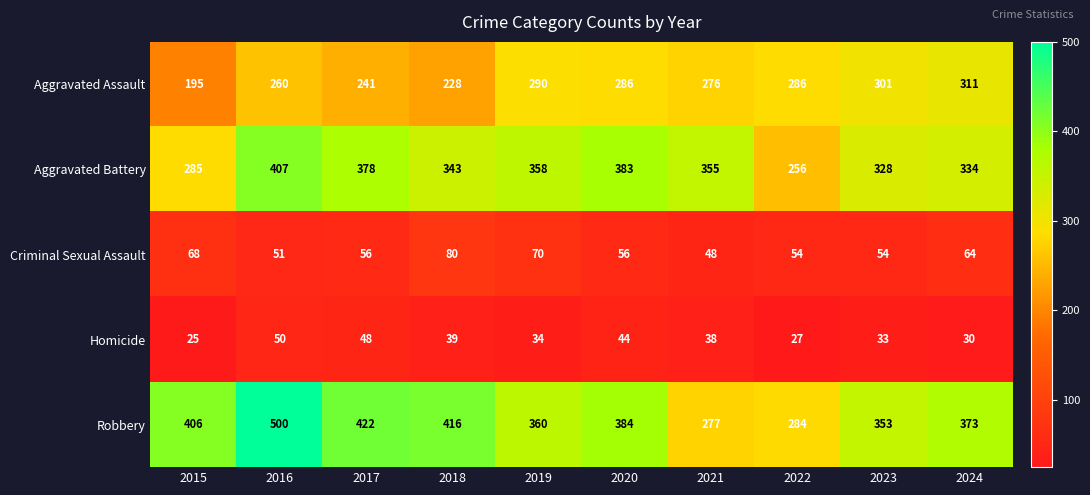

Which series has the largest total across all categories?

Robbery